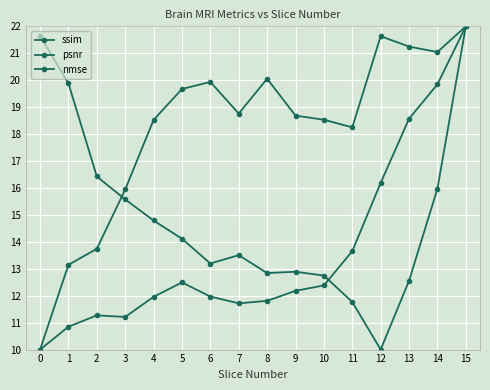

Which series changed the most between 6 and 8?

nmse